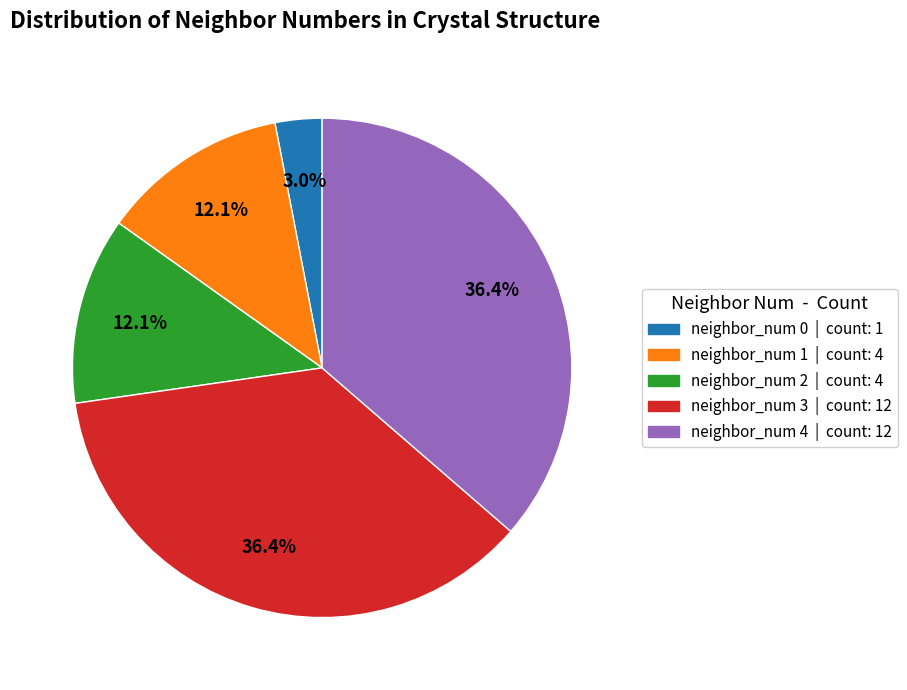

What percentage is the neighbor_num 1 slice, to the nearest percent?

12%